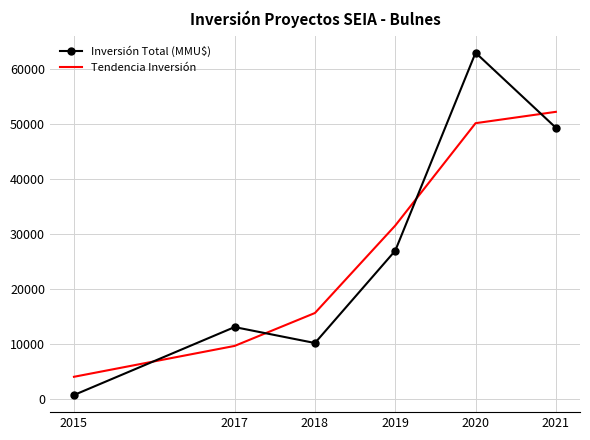

Read the Tendencia Inversión value at 2020.

50187.6